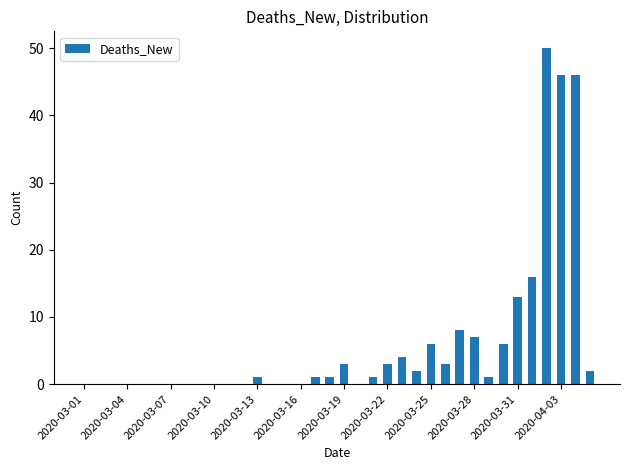

How many data points does each series have?

36